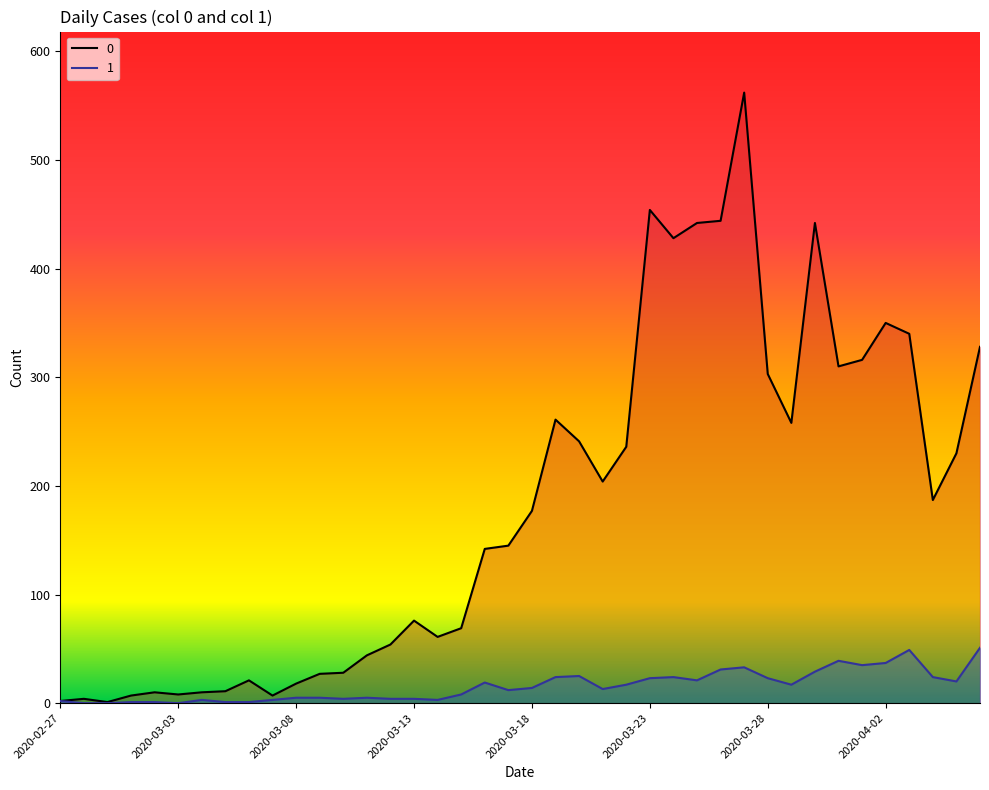

Where does the 0 series first go above 177?

2020-03-19